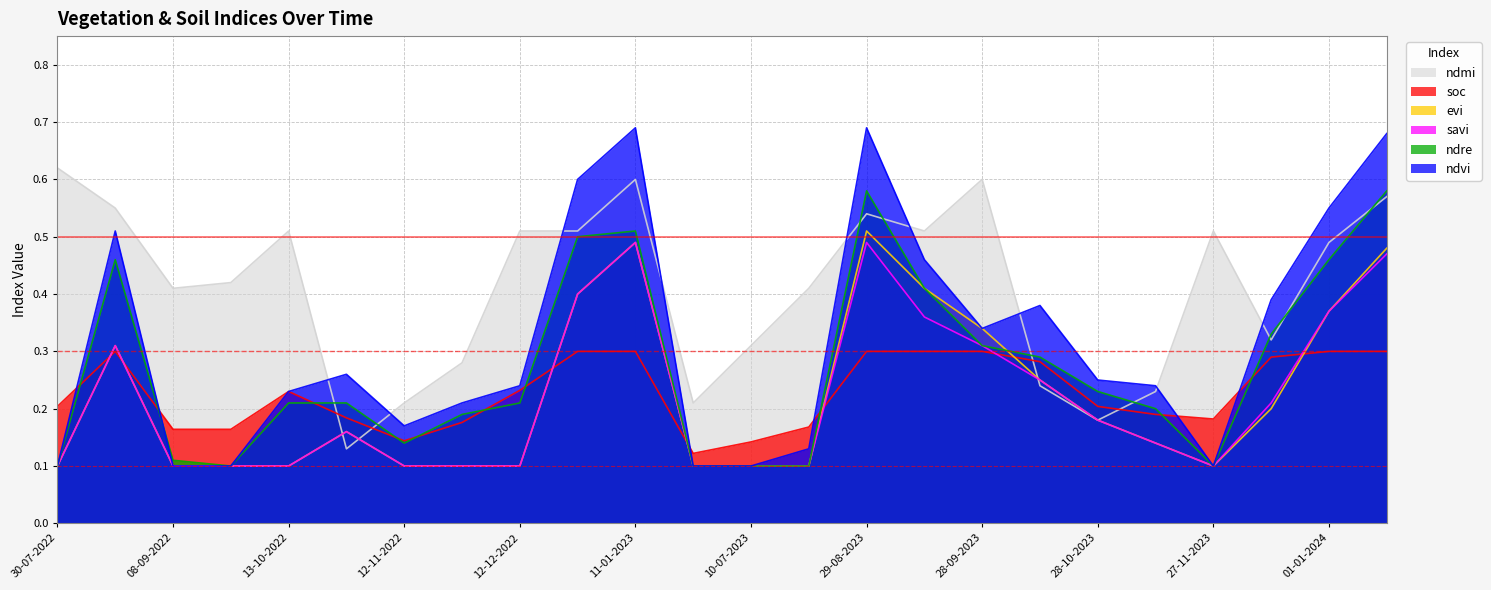

How many lines are shown in the chart?

6